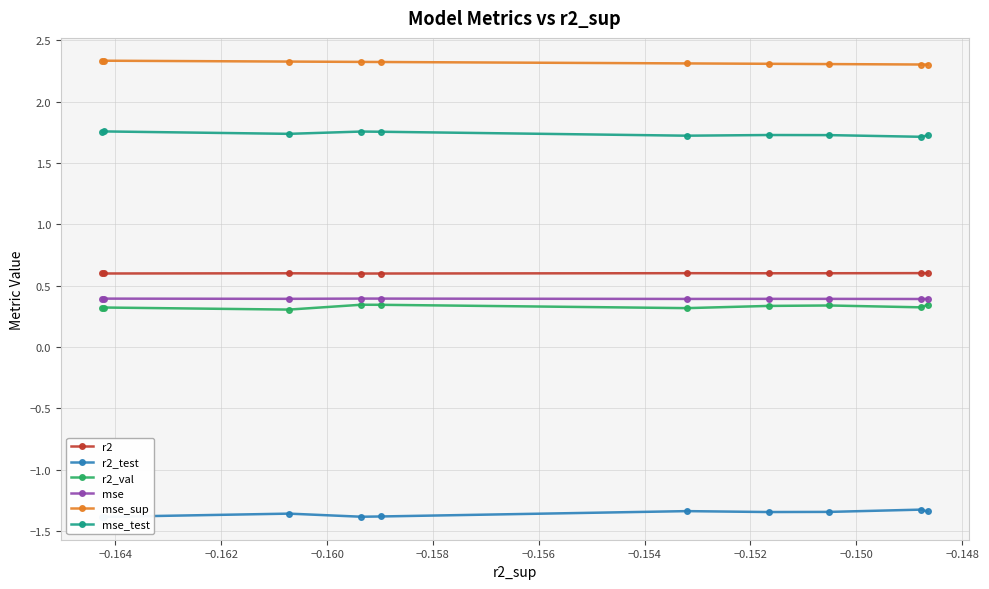

What is the lowest value of the mse series?

0.4